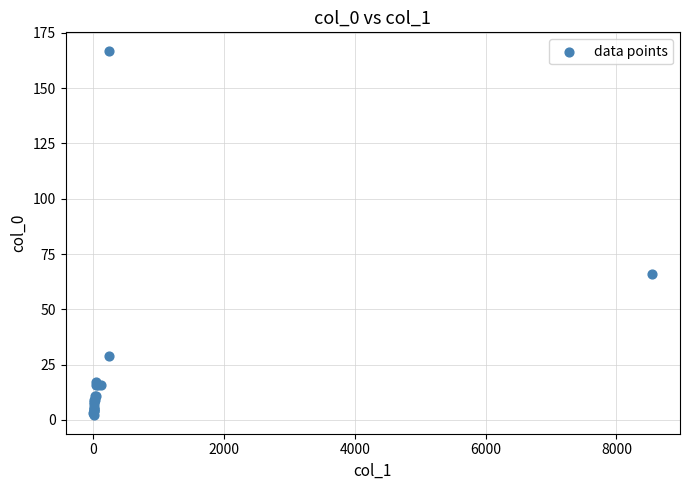

What Y value in the scatter plot is closest to 84?

66